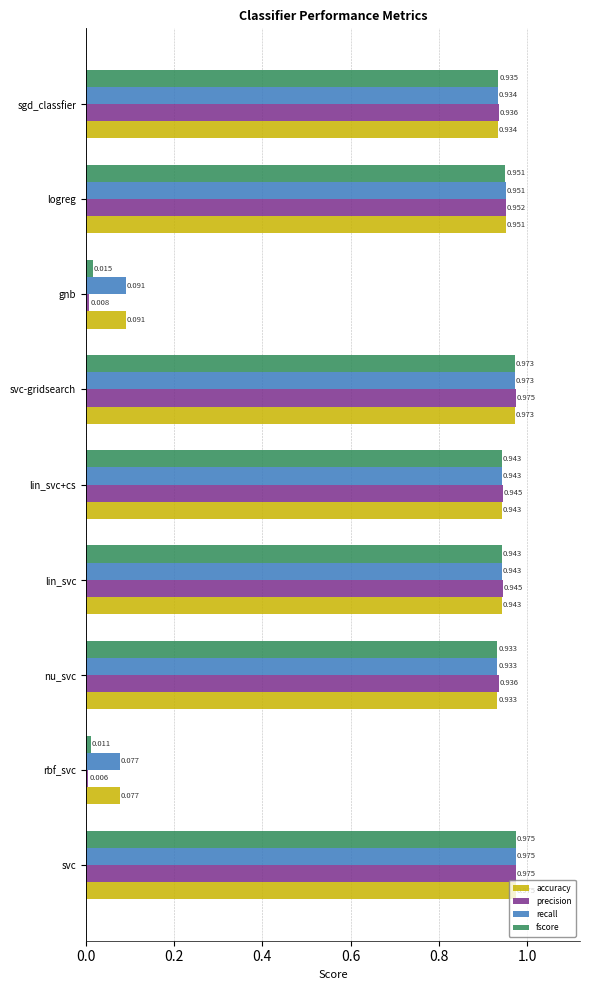

Which series has the largest range (max minus min)?

precision